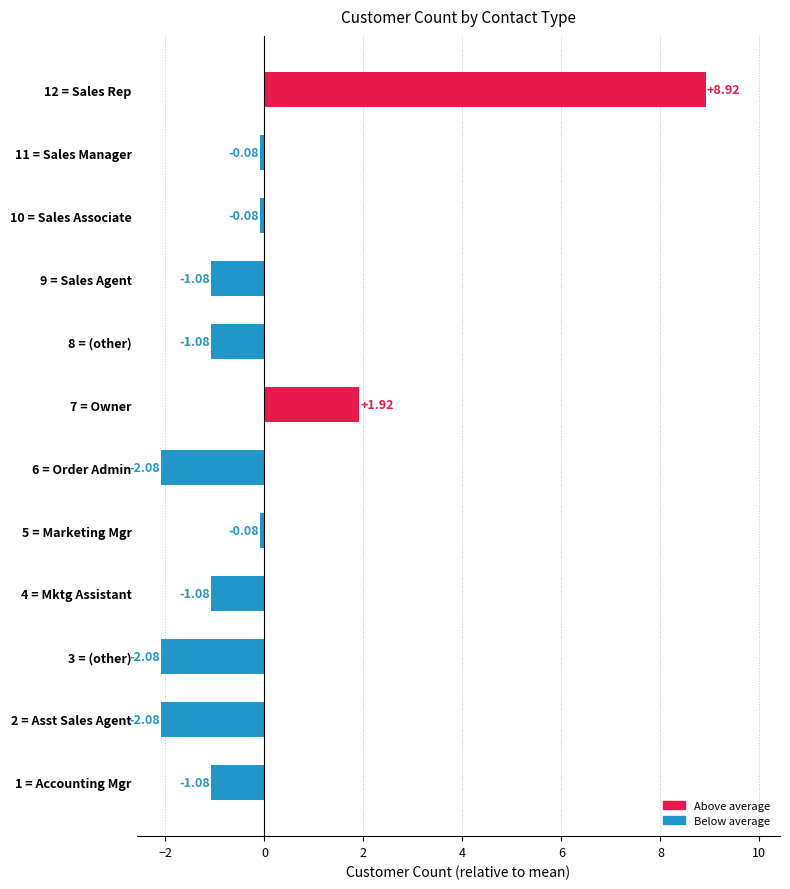

How many negative values are there?

10